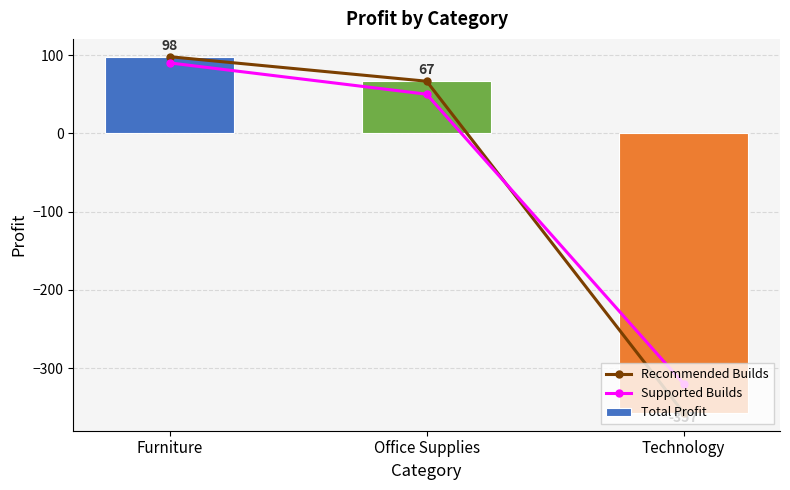

Reading left to right, what are all the values shown in this chart?

Recommended Builds: 97.9	66.6	-357.3
Supported Builds: 90.0	50.0	-320.0
Total Profit: 97.9	66.6	-357.3